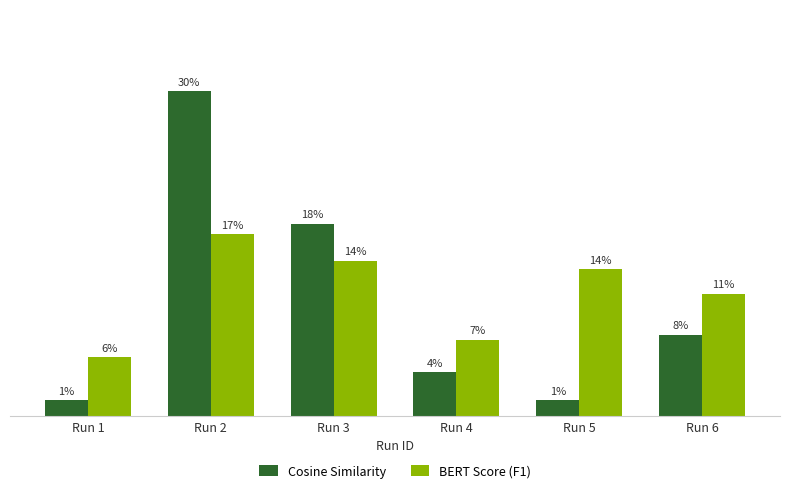

What is the difference between the maximum and minimum values in the Cosine Similarity series?

0.3